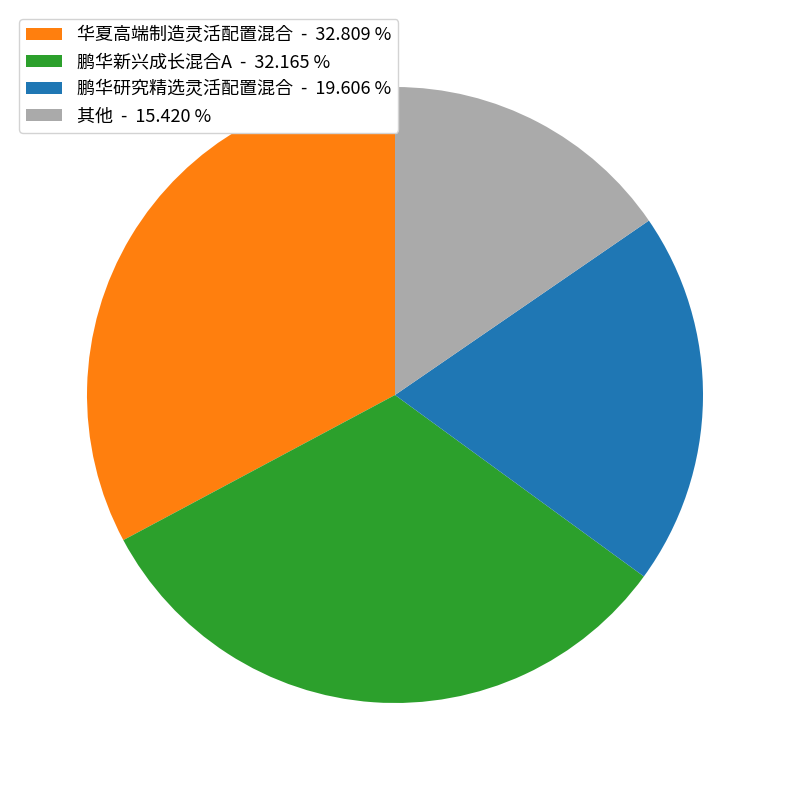

Does any single category account for the majority?

No